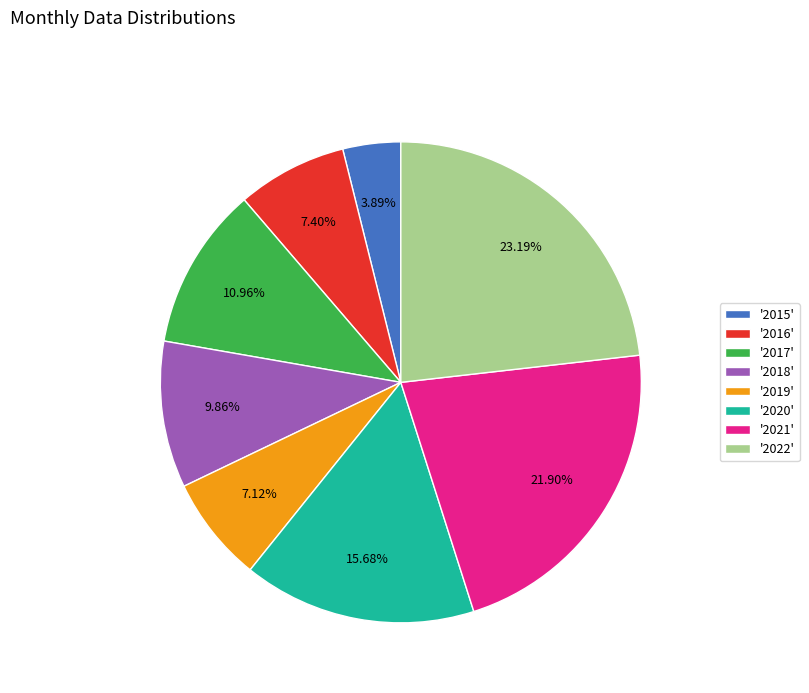

Is there any slice that represents more than half of the pie?

No